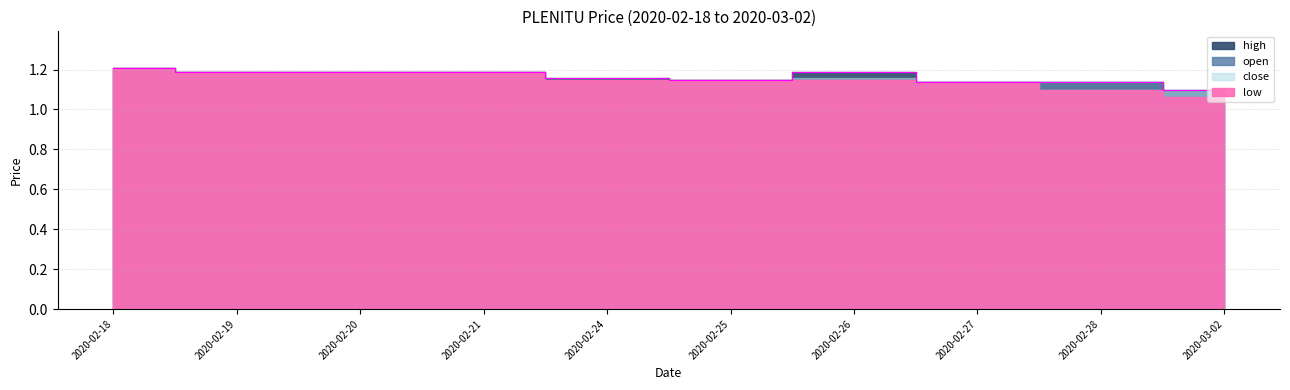

At which label is low closest to 1?

2020-03-02